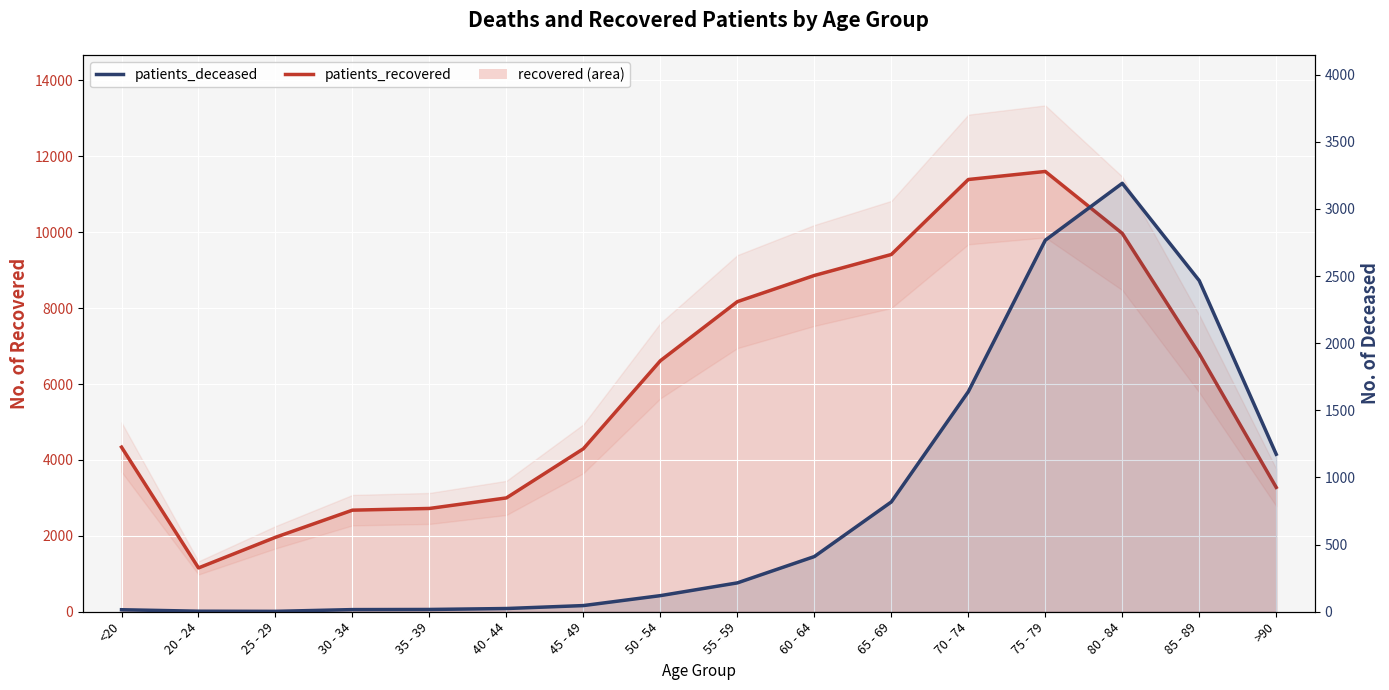

At which category does the chart reach its peak across all series?

75 - 79